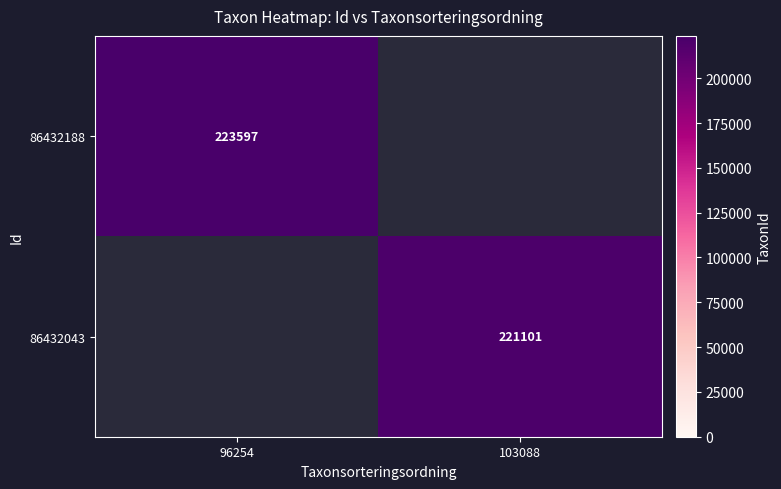

The value of 86432043 at 103088 is 315715. True or false?

False